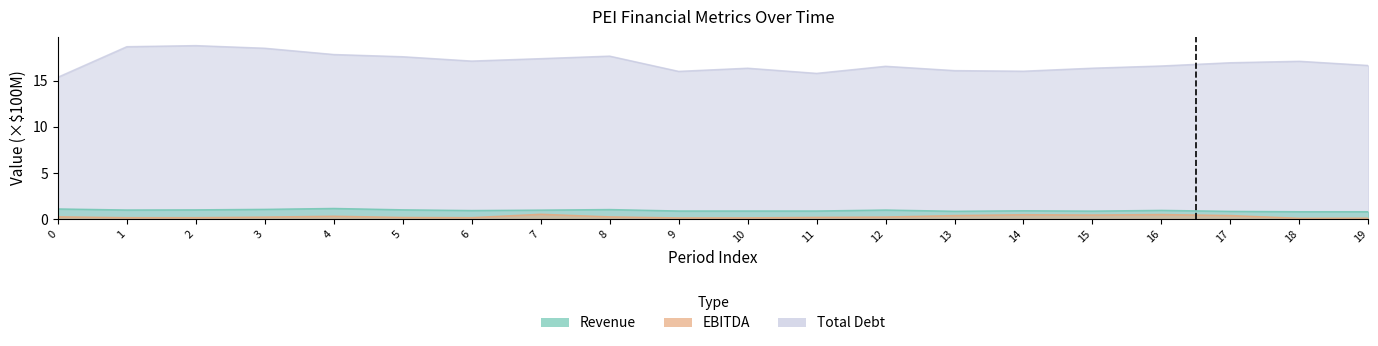

Reading right to left, list all the values displayed in this chart.

Revenue: 19=0.8	18=0.8	17=0.9	16=1.0	15=0.9	14=0.9	13=0.9	12=1.0	11=0.9	10=0.9	9=0.9	8=1.0	7=1.0	6=0.9	5=1.0	4=1.2	3=1.1	2=1.0	1=1.0	0=1.1
EBITDA: 19=0.1	18=0.1	17=0.4	16=0.5	15=0.5	14=0.5	13=0.4	12=0.2	11=0.2	10=0.1	9=0.1	8=0.3	7=0.5	6=0.2	5=0.2	4=0.3	3=0.2	2=0.2	1=0.2	0=0.3
Total Debt: 19=16.7	18=17.1	17=17.0	16=16.6	15=16.4	14=16.0	13=16.1	12=16.6	11=15.8	10=16.4	9=16.0	8=17.7	7=17.4	6=17.1	5=17.6	4=17.8	3=18.5	2=18.8	1=18.7	0=15.4